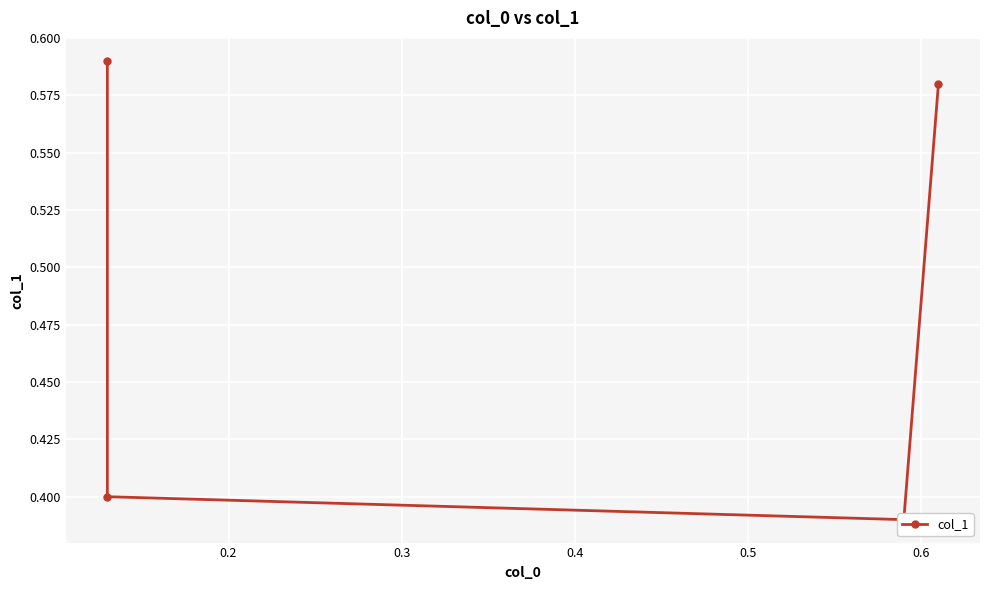

Reading right to left, what are all the values shown in this chart?

0.6	0.4	0.4	0.6